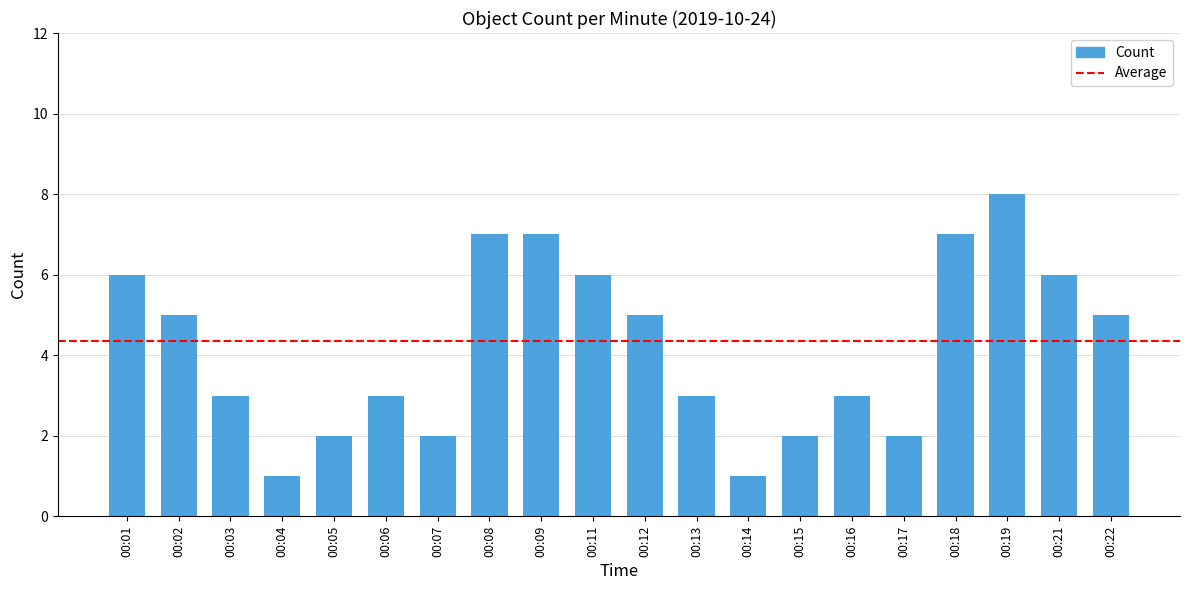

How many bars are there in total?

20